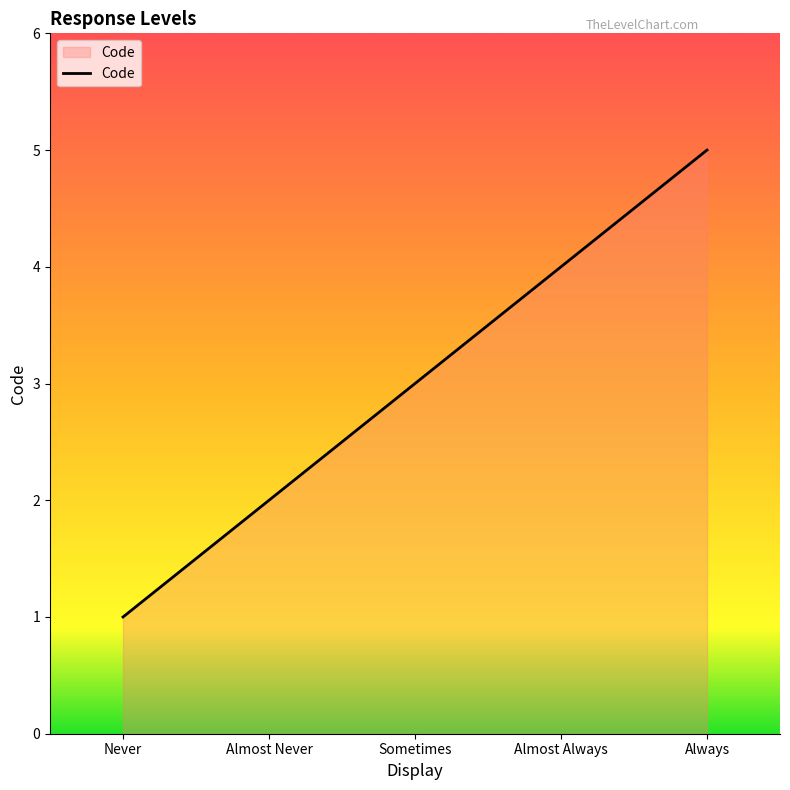

Does the chart display data point markers on the line(s)?

No